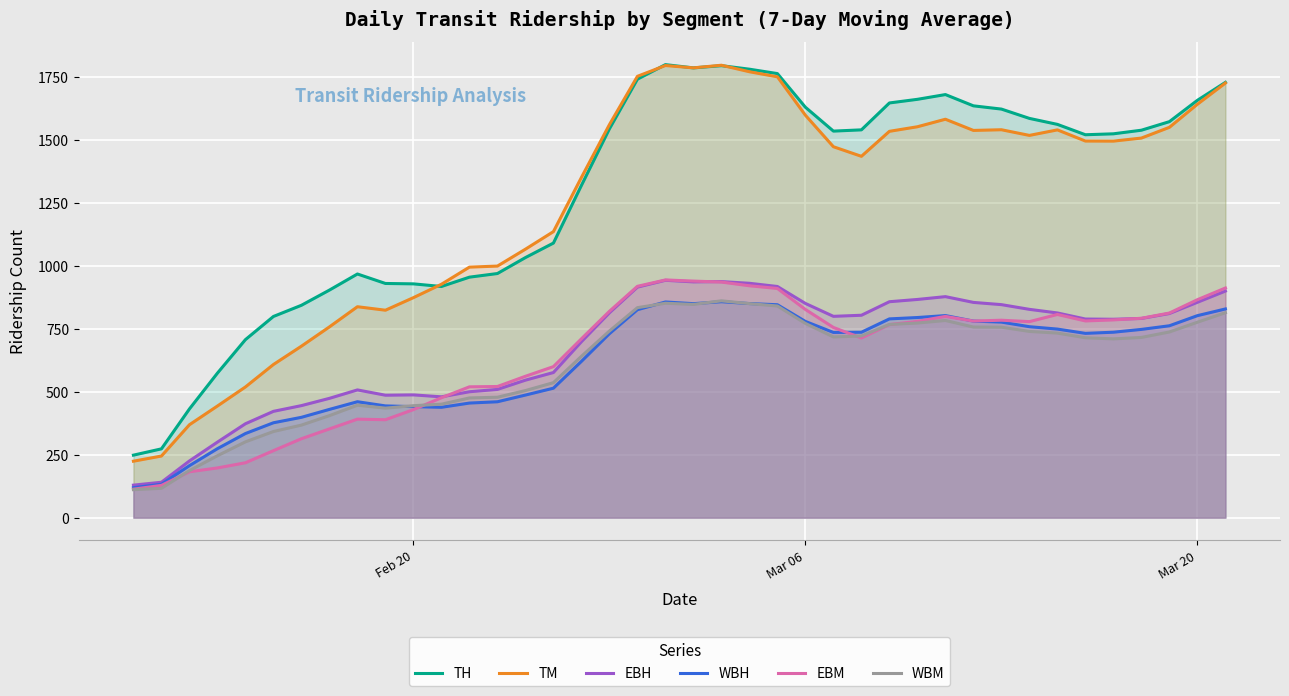

How many lines are shown in the chart?

6